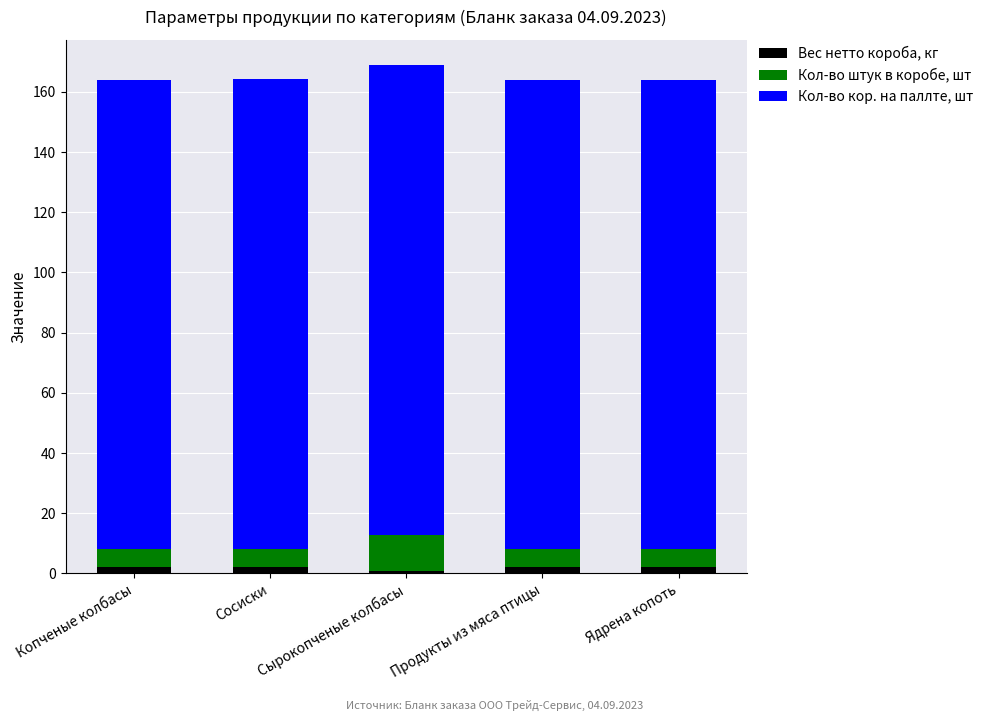

What is the average value of the Вес нетто короба, кг series?

1.8